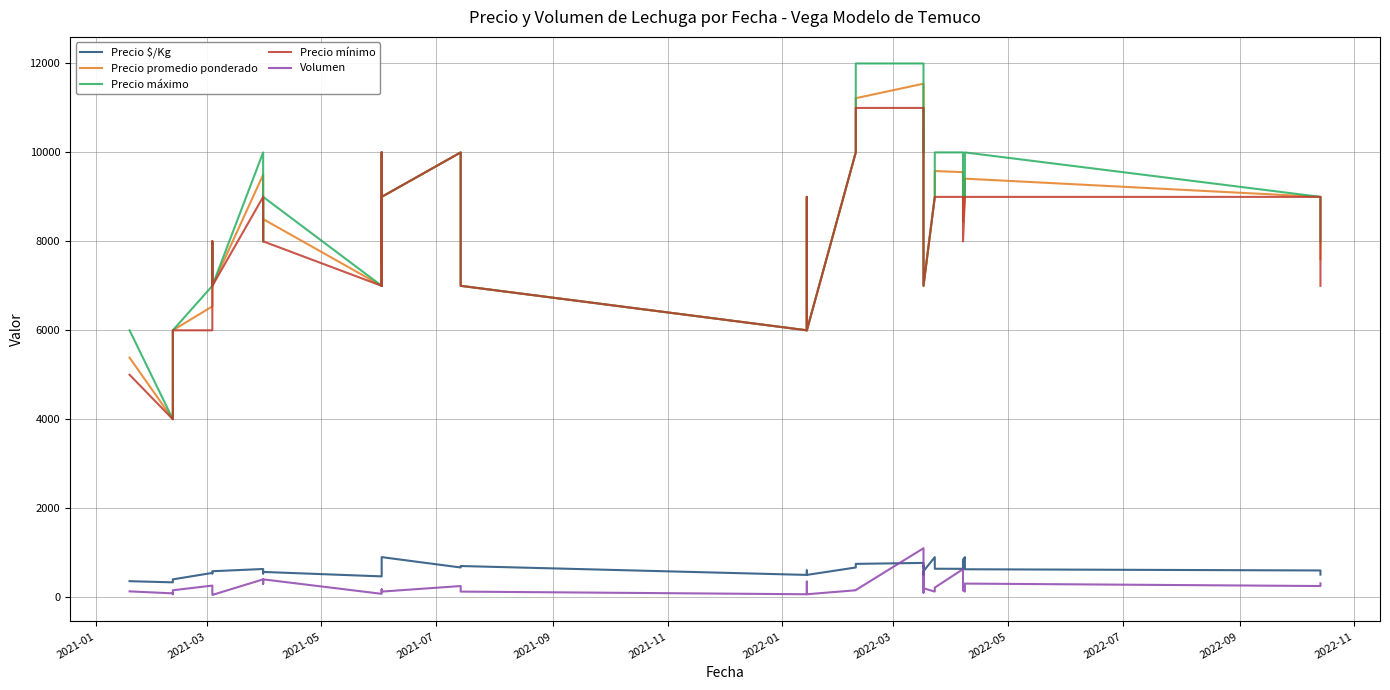

What is the sum of all Precio $/Kg values?

23852